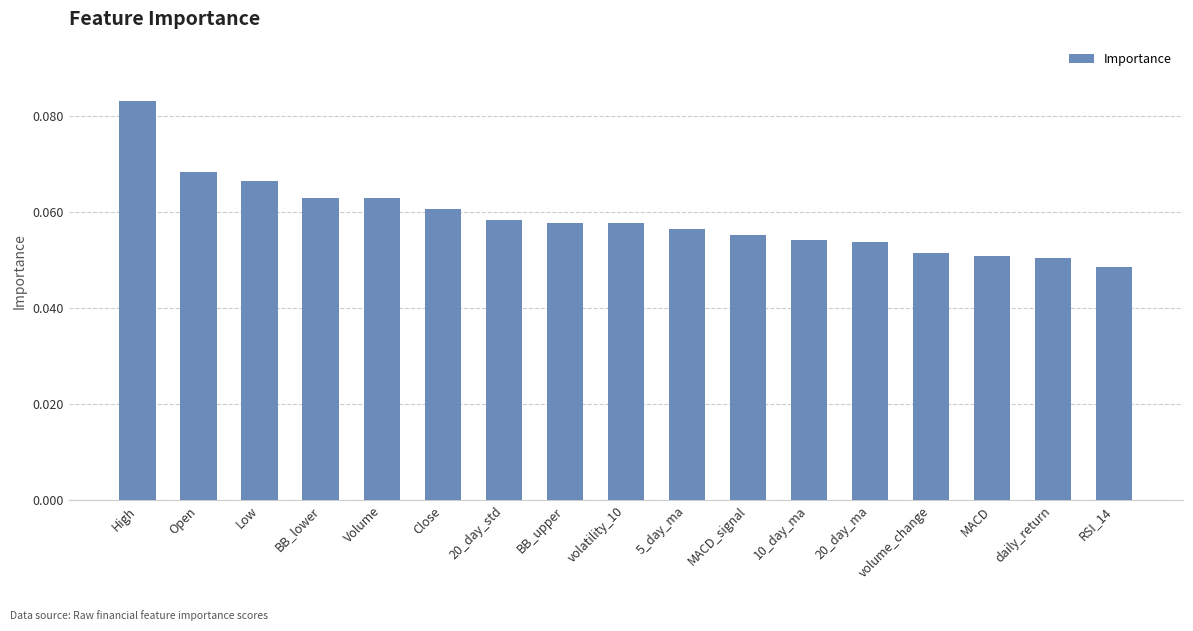

Between MACD and RSI_14, which is larger?

MACD